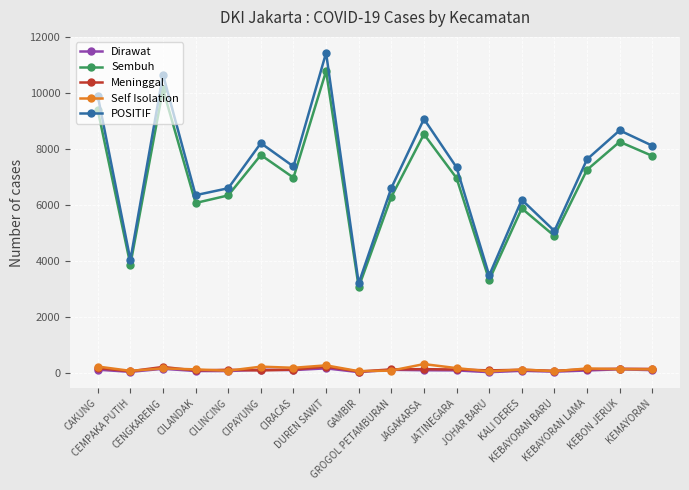

What is the difference between the maximum and minimum values in the Self Isolation series?

261